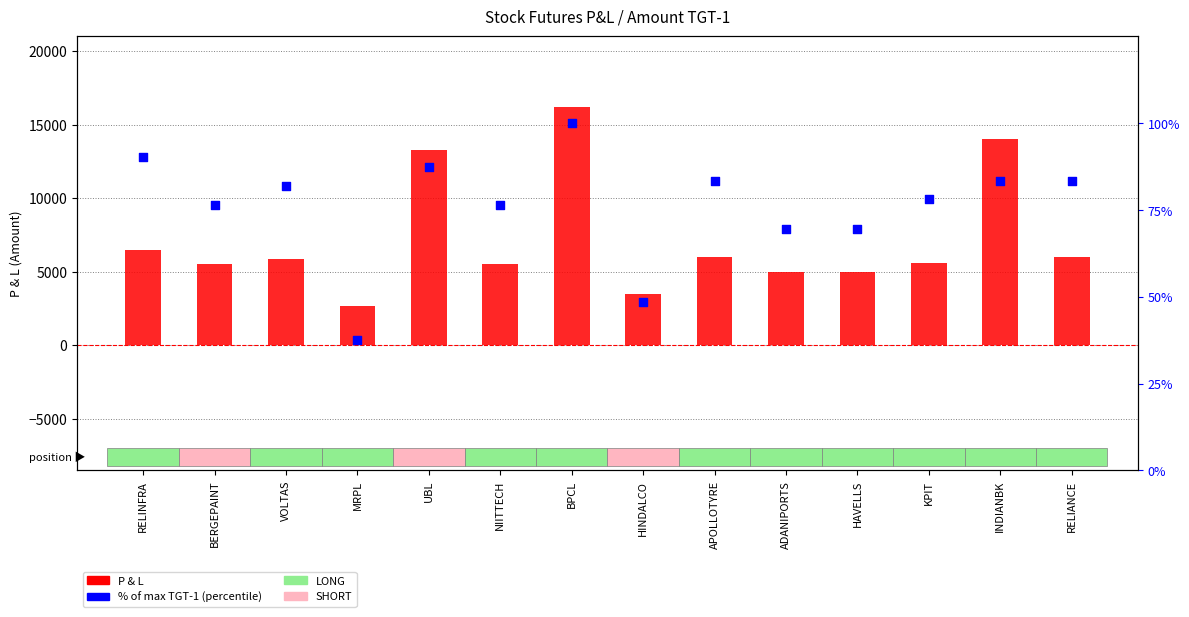

Which series reaches the maximum Y coordinate?

P & L